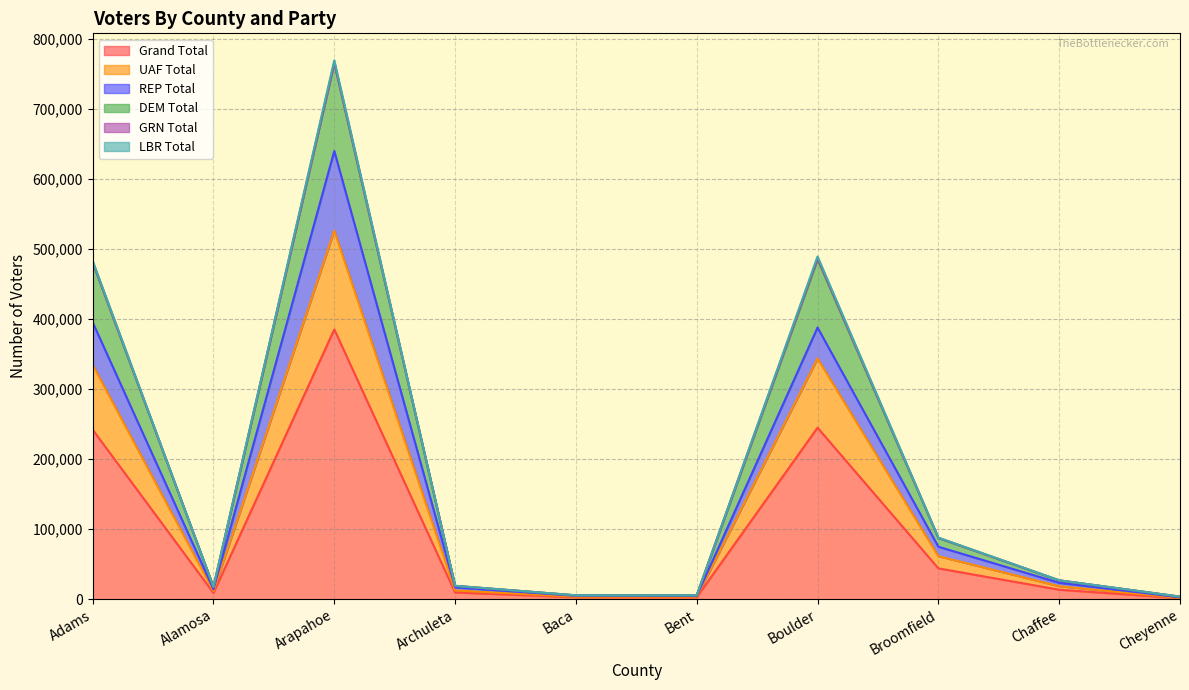

How many lines are shown in the chart?

6